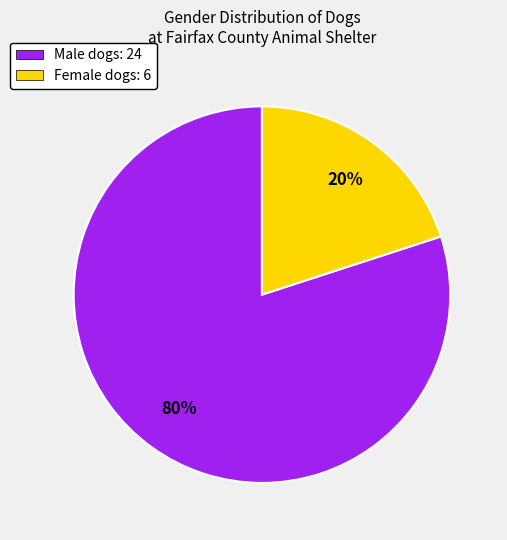

Combined, do Female dogs: 6 and Male dogs: 24 account for over 50%?

Yes